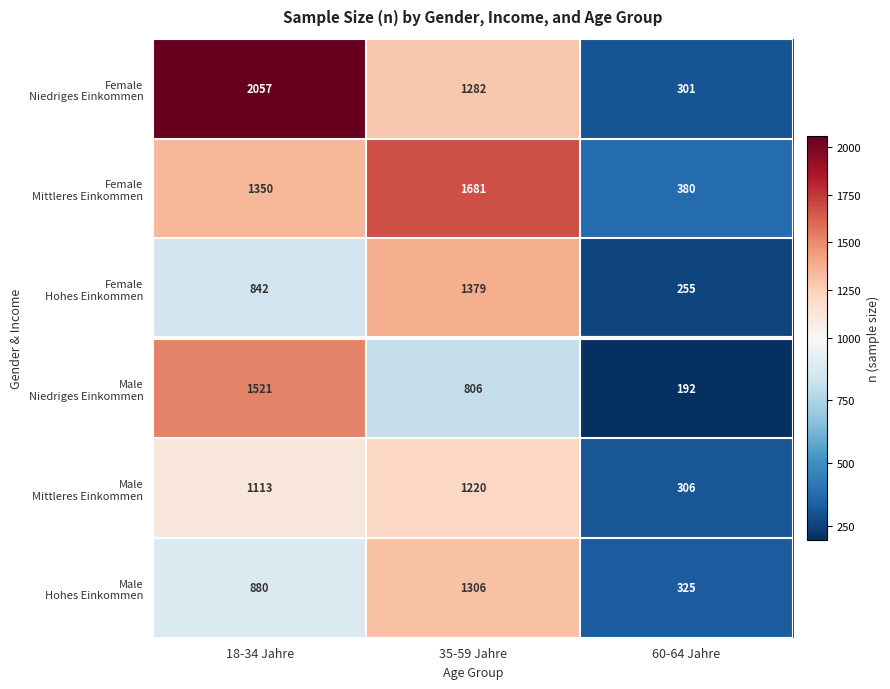

At which category is the sum across all series the highest?

18-34 Jahre